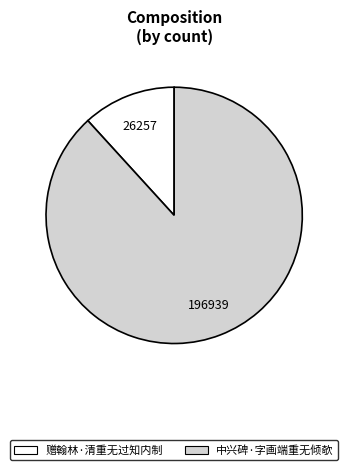

Rank the categories by value from lowest to highest.

赠翰林·清重无过知内制, 中兴碑·字画端重无倾欹